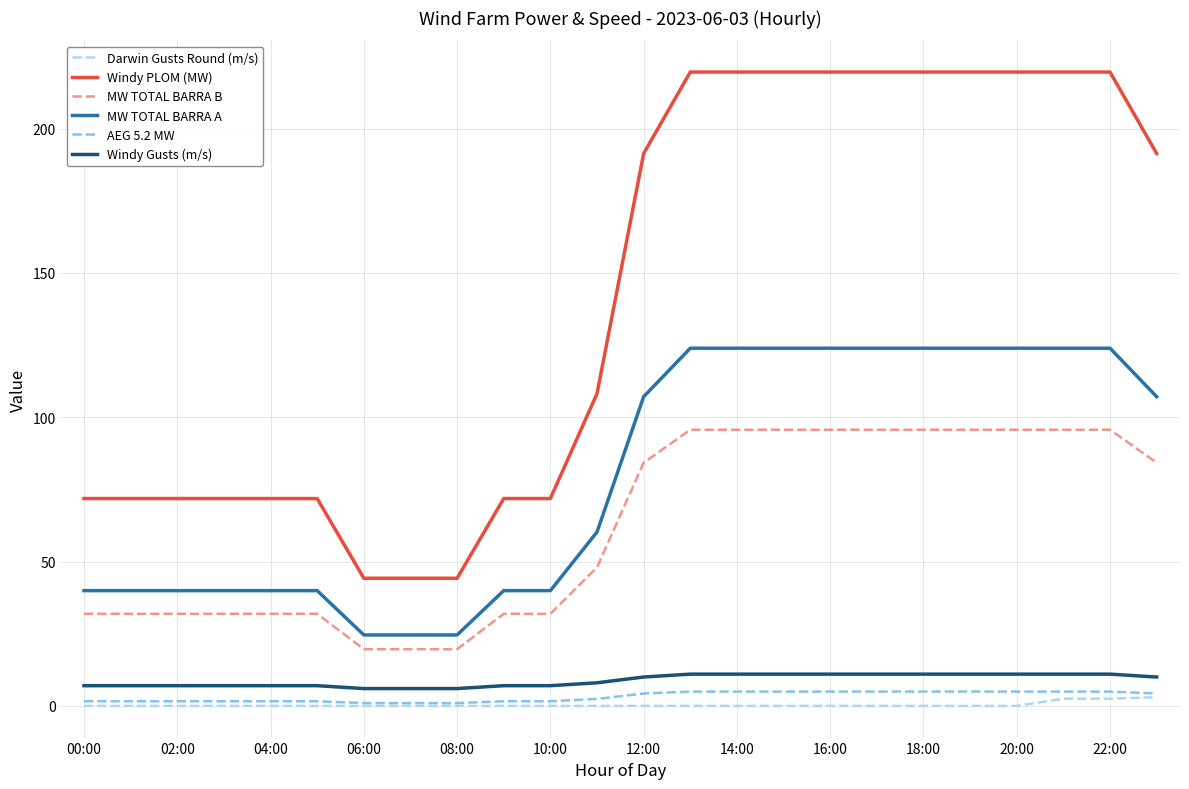

Which series has the largest total across all categories?

Windy PLOM (MW)